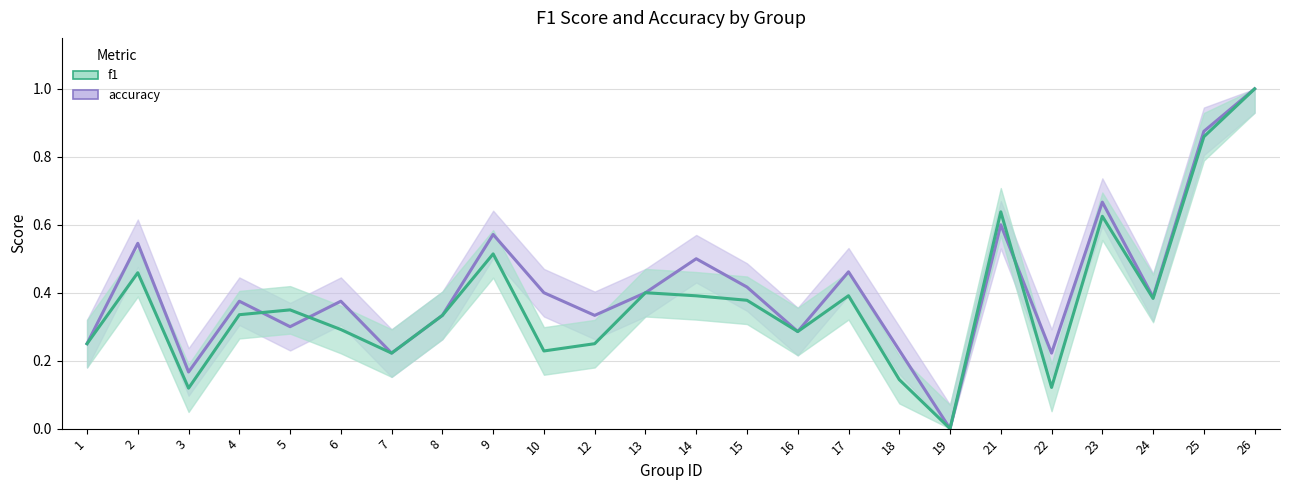

Is the value of f1 at 23 greater than the value of accuracy at 1?

Yes